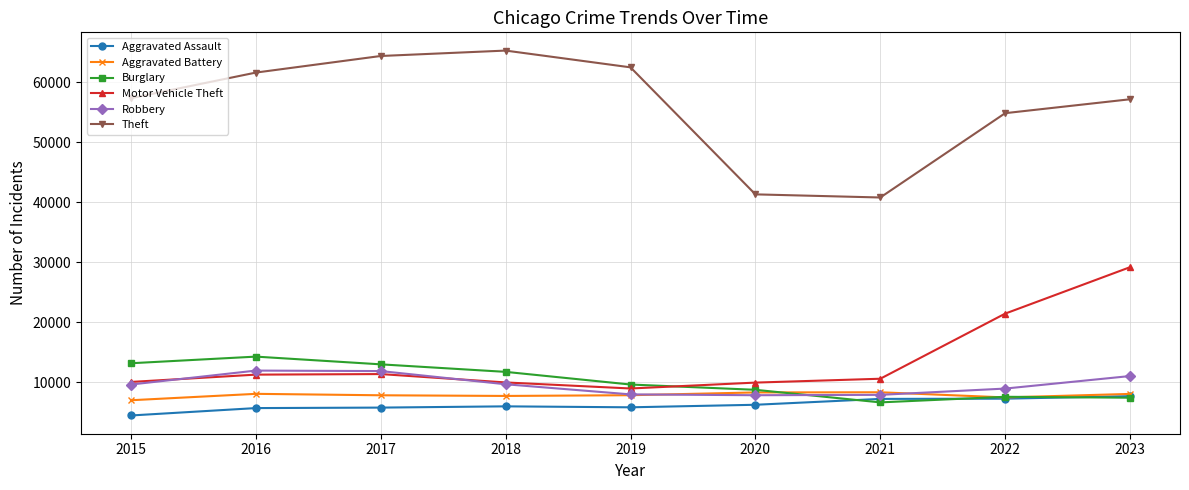

What is the spread (max minus min) of values at 2015?

52870